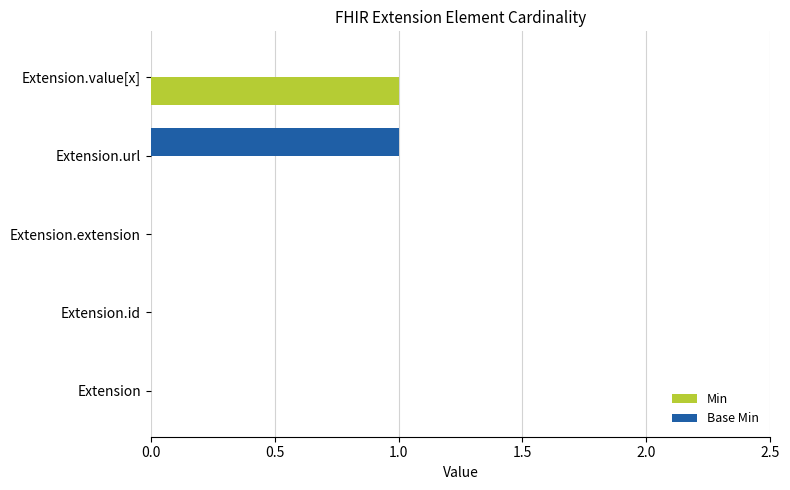

The Base Min series shows 1 at Extension.extension. True or false?

False